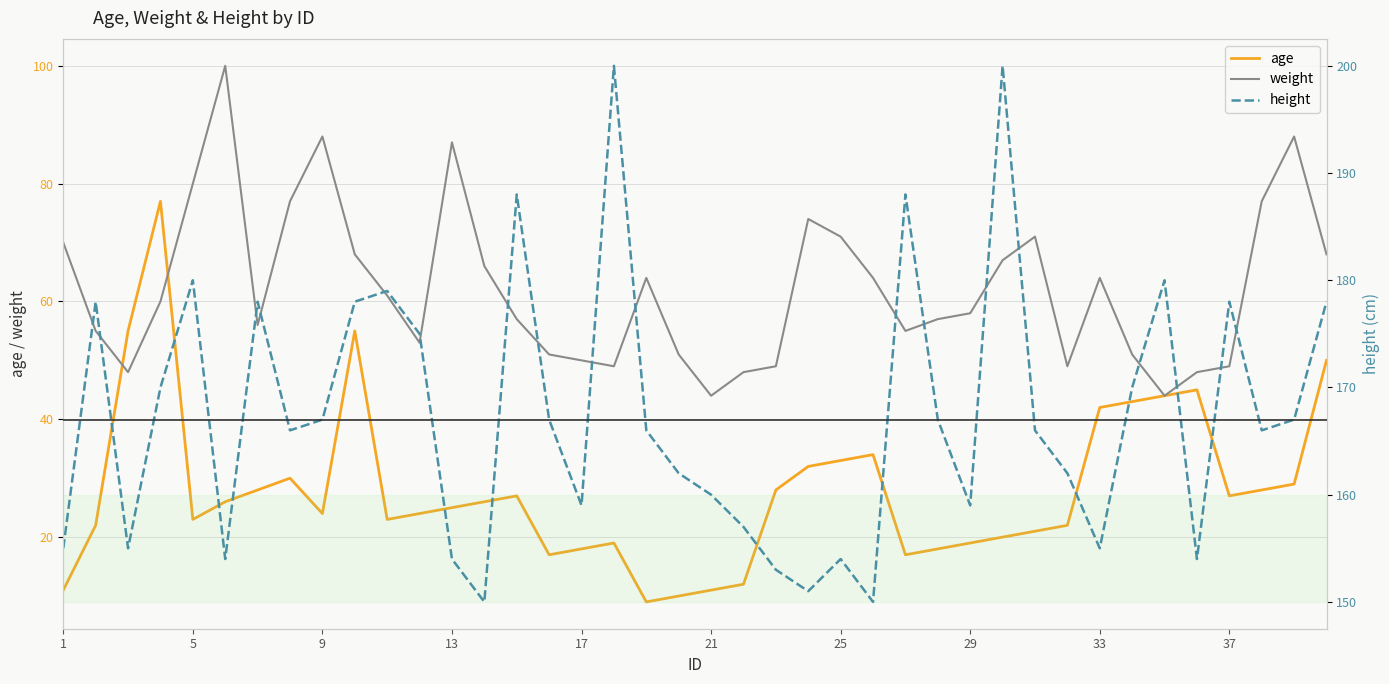

Reading right to left, list all the values displayed in this chart.

age: 50	29	28	27	45	44	43	42	22	21	20	19	18	17	34	33	32	28	12	11	10	9	19	18	17	27	26	25	24	23	55	24	30	28	26	23	77	55	22	11
weight: 68	88	77	49	48	44	51	64	49	71	67	58	57	55	64	71	74	49	48	44	51	64	49	50	51	57	66	87	53	61	68	88	77	56	100	80	60	48	55	70
height: 178	167	166	178	154	180	170	155	162	166	200	159	167	188	150	154	151	153	157	160	162	166	200	159	167	188	150	154	175	179	178	167	166	178	154	180	170	155	178	155